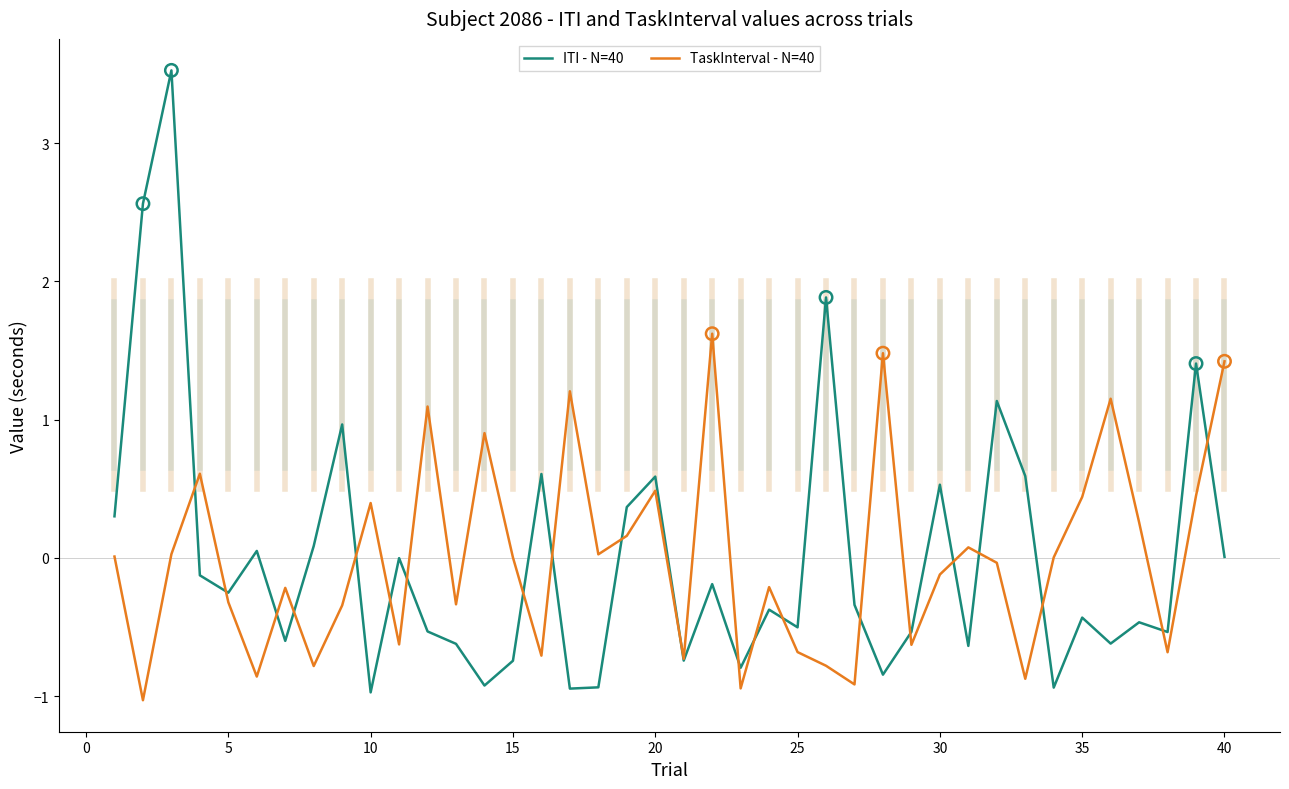

What is the smallest value displayed?

-1.0